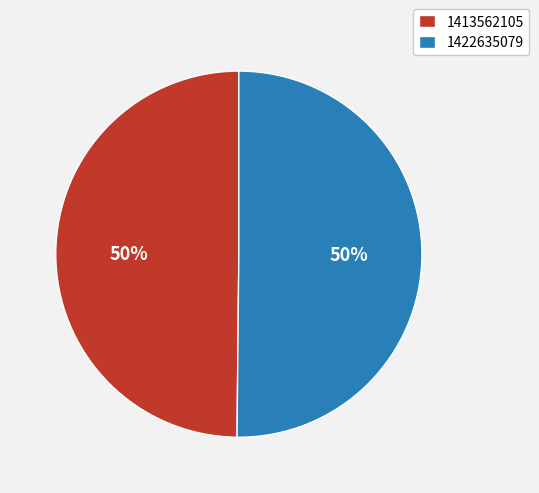

What is the ratio of the value at 1422635079 to the value at 1413562105?

1.0